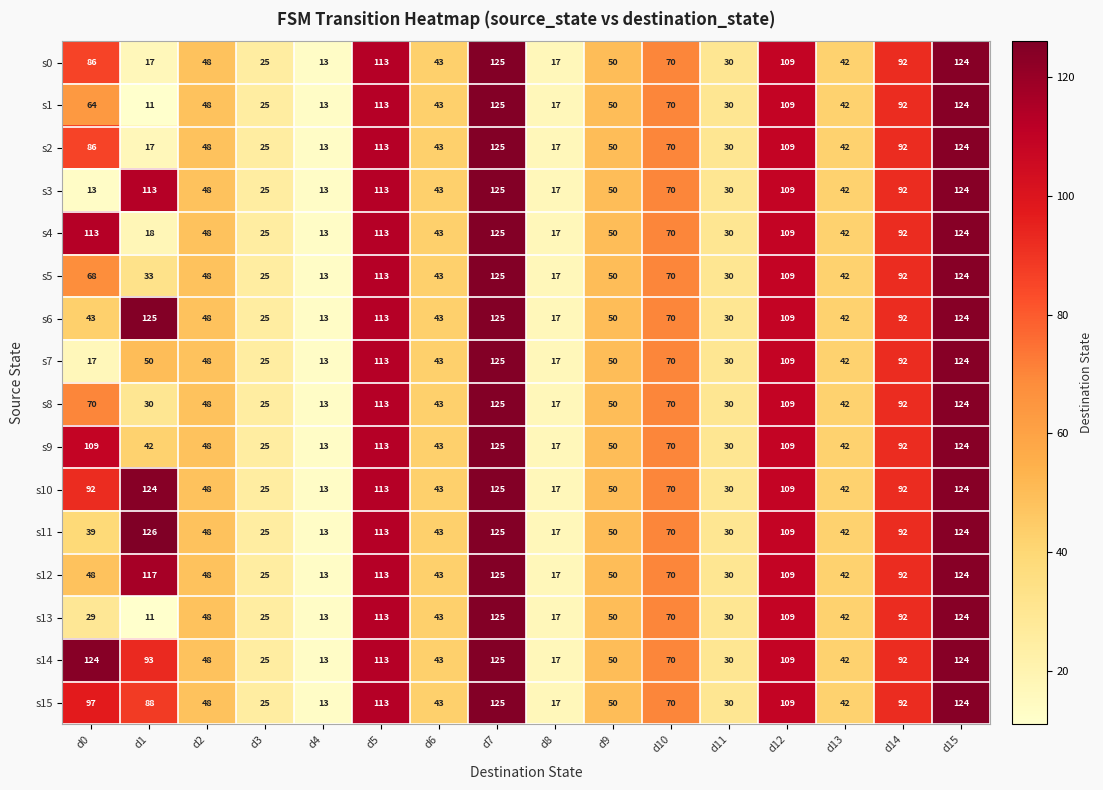

Is it true that s10 equals 48 at d12?

False